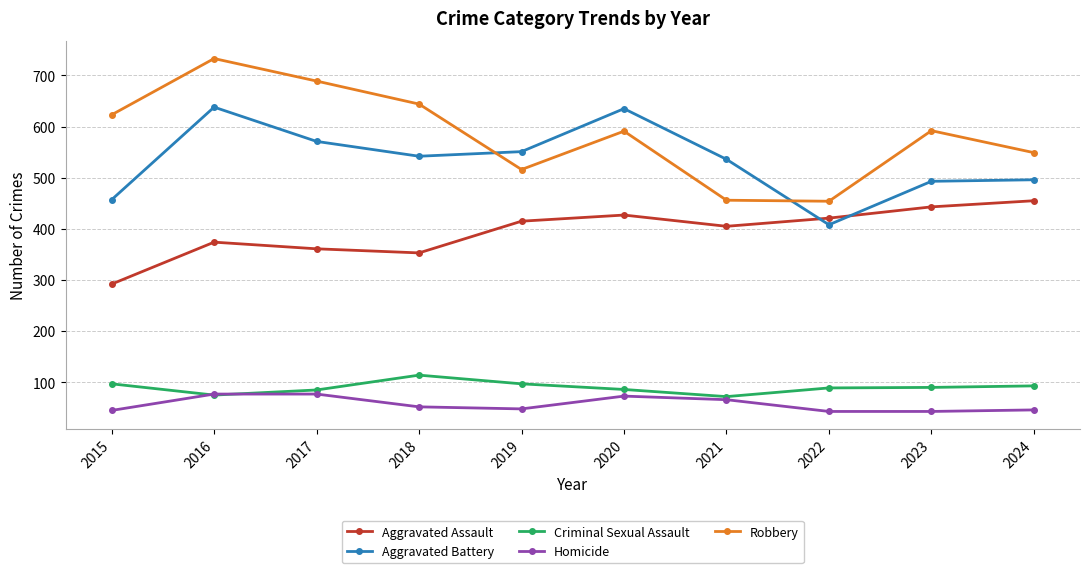

True or false: Robbery has more than 2 points higher than both neighbors.

True